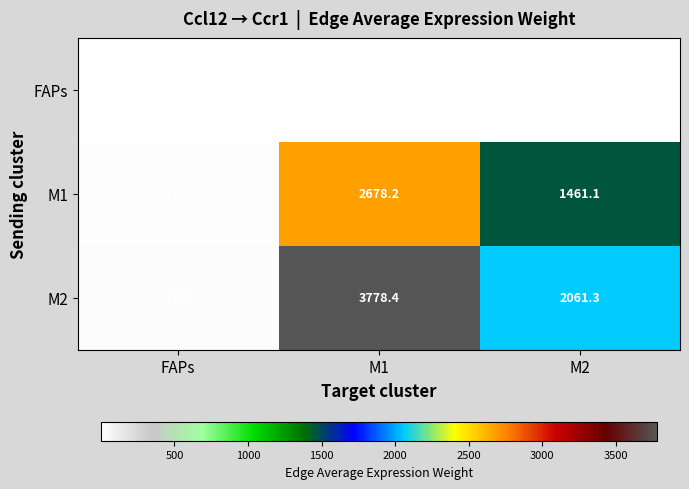

Which category has the lowest value in the M1 series?

FAPs